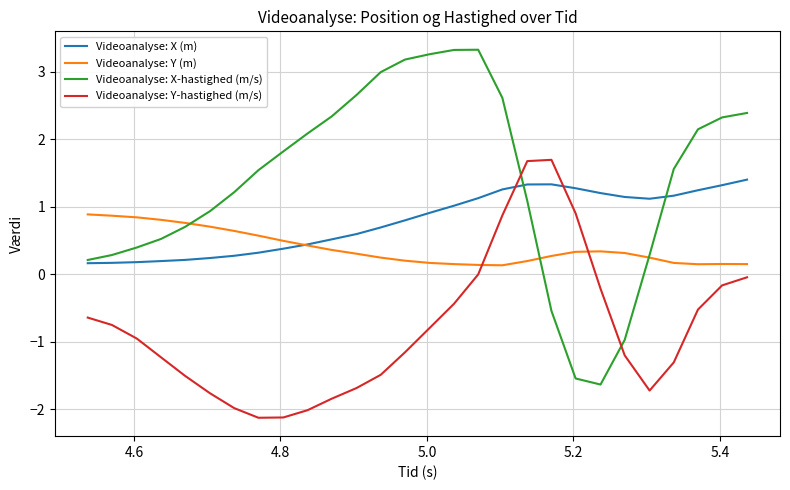

Which series has the largest range (max minus min)?

Videoanalyse: X-hastighed (m/s)